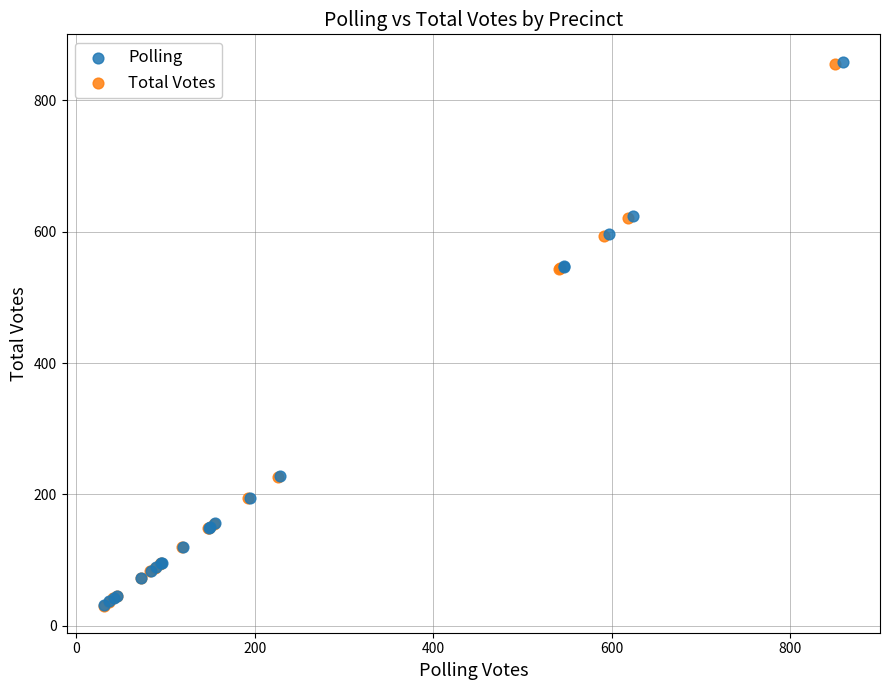

Which series has the widest spread of Y values?

Polling